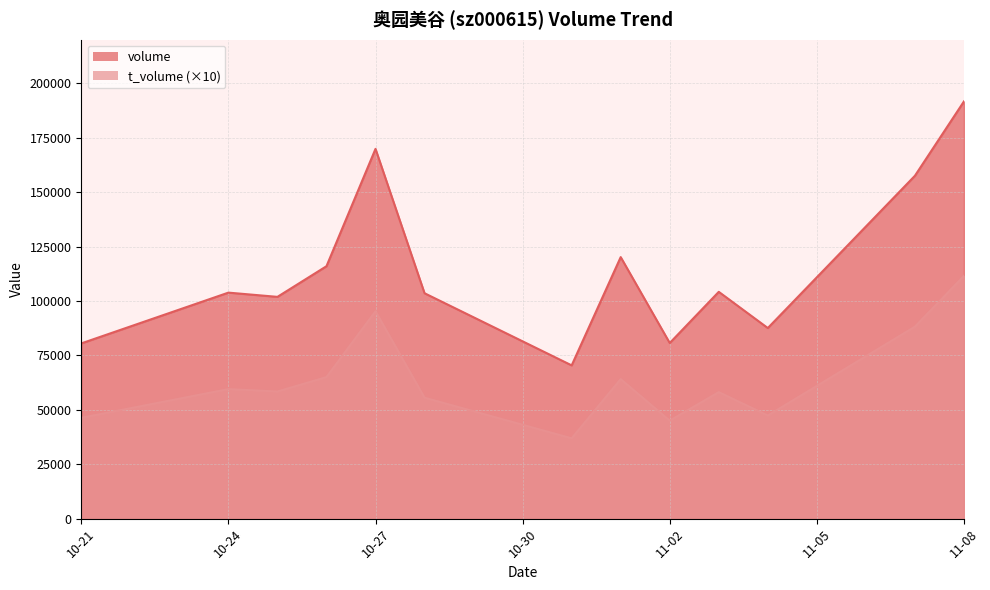

What is the highest value of the t_volume series?

111510